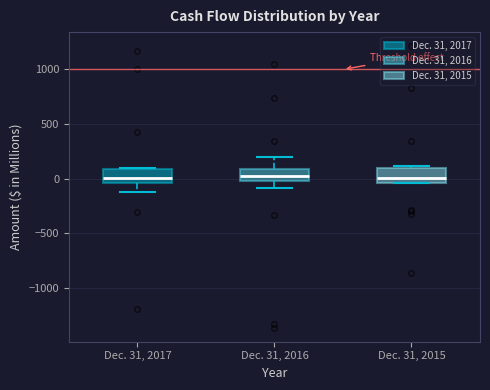

Where does the lower whisker of the box for Dec. 31, 2017 end on the y-axis? The values are not printed on the chart, so give them approximately, as read against the axis.

-100